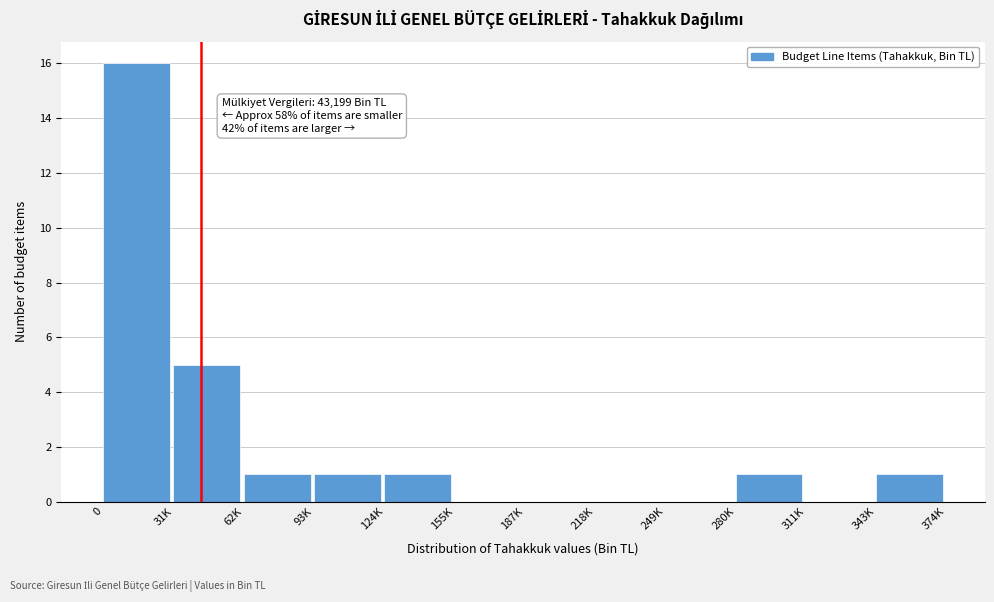

Reading right to left, extract all data points from this chart.

343K=1	311K=0	280K=1	249K=0	218K=0	187K=0	155K=0	124K=1	93K=1	62K=1	31K=5	0=16